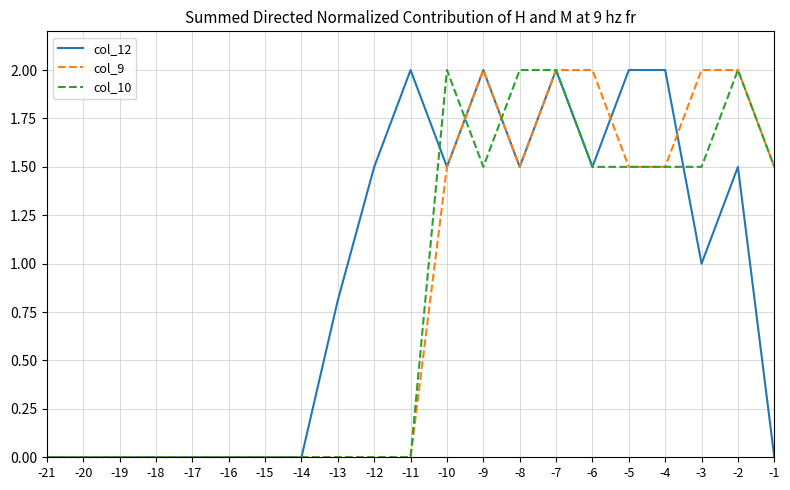

Which series changed the most between -21 and -8?

col_10